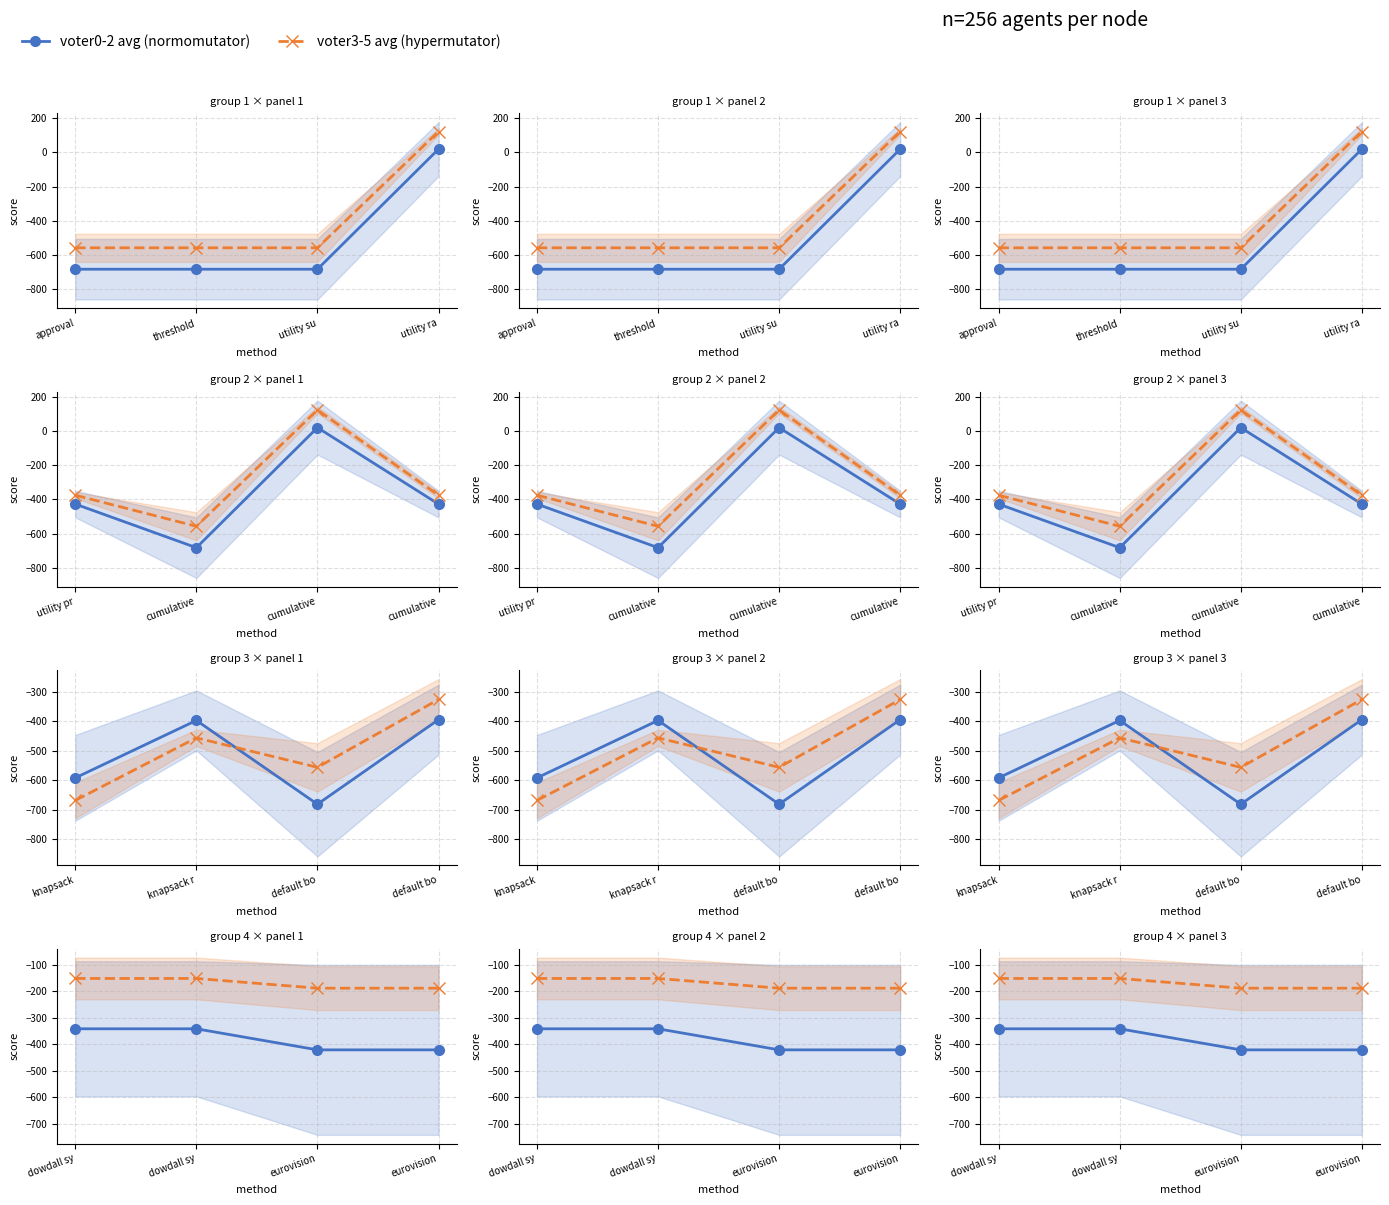

True or false: voter0-2 avg and voter3-5 avg intersect in this chart.

False